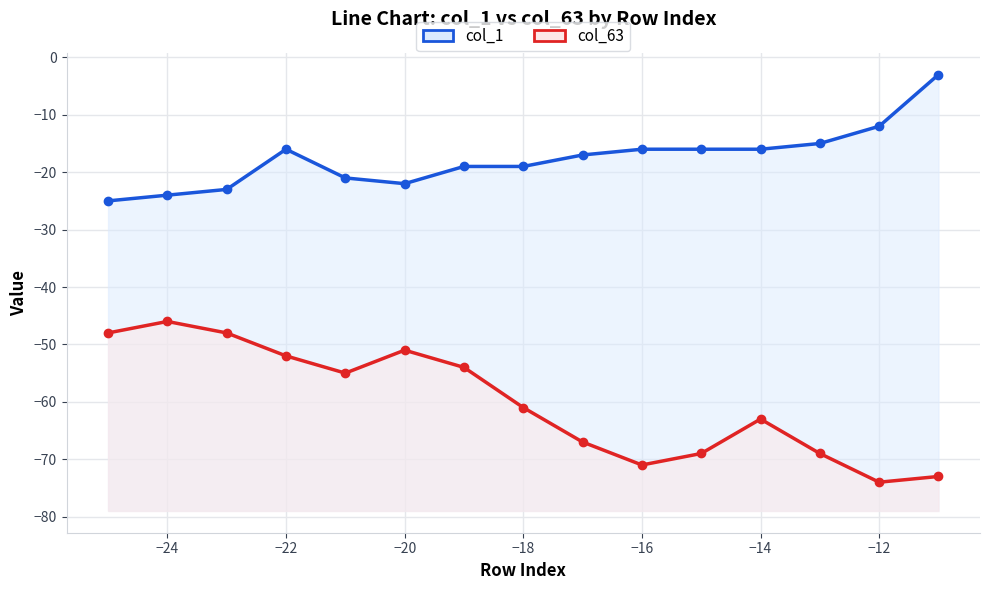

What are all the series names shown in the legend?

col_1, col_63